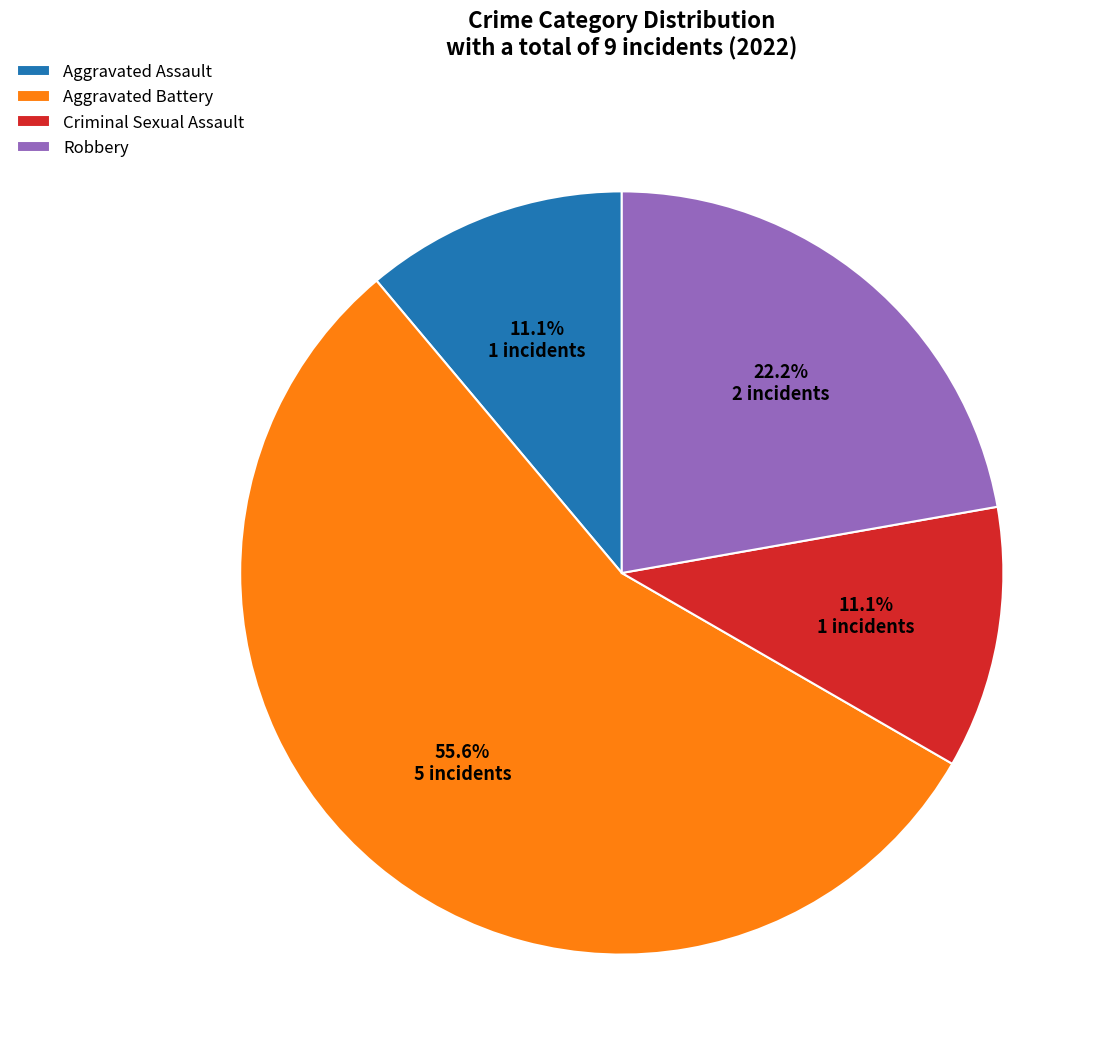

Which slice is the largest?

Aggravated Battery